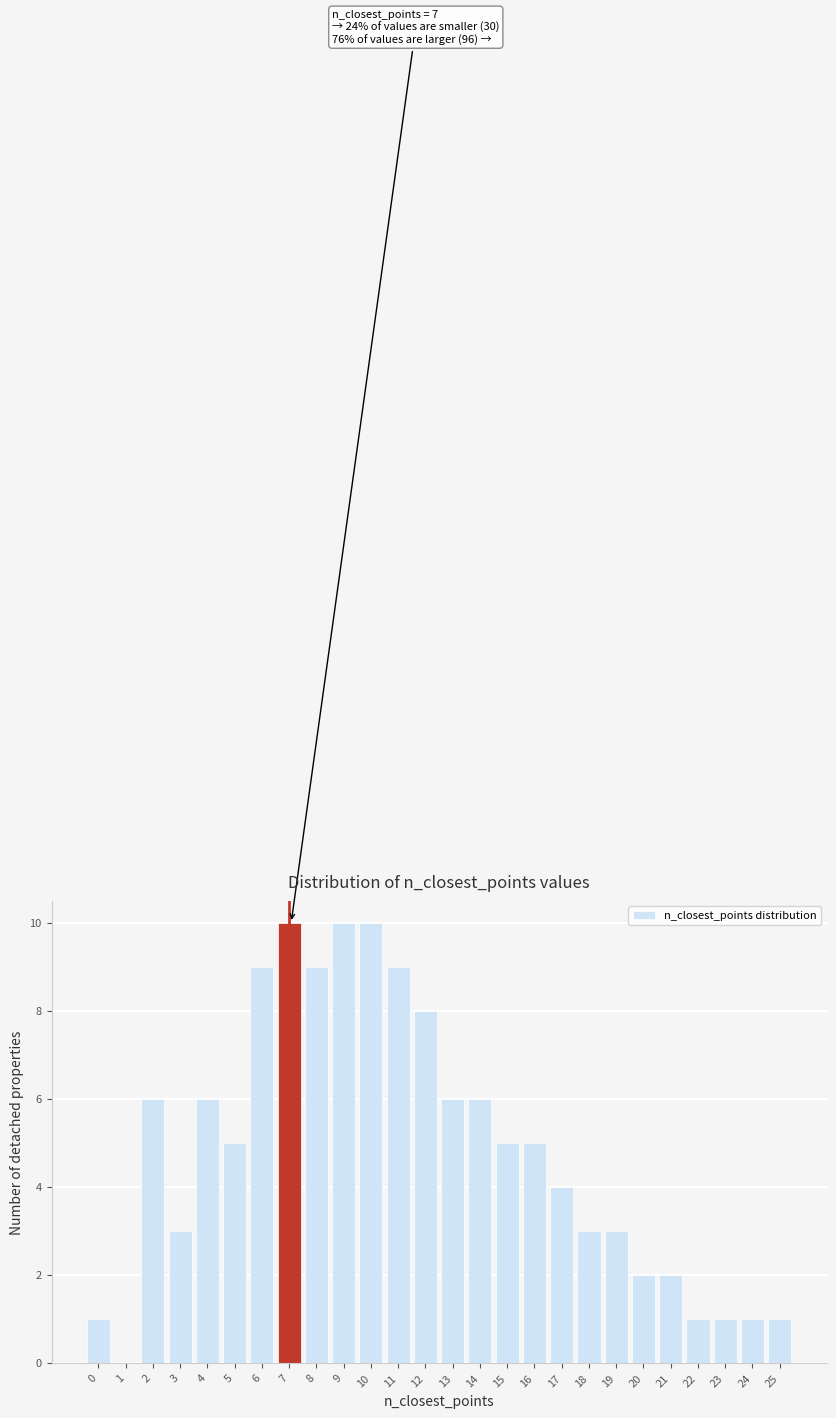

Reading right to left, transcribe all the data shown in this chart.

25=1	24=1	23=1	22=1	21=2	20=2	19=3	18=3	17=4	16=5	15=5	14=6	13=6	12=8	11=9	10=10	9=10	8=9	7=10	6=9	5=5	4=6	3=3	2=6	1=0	0=1